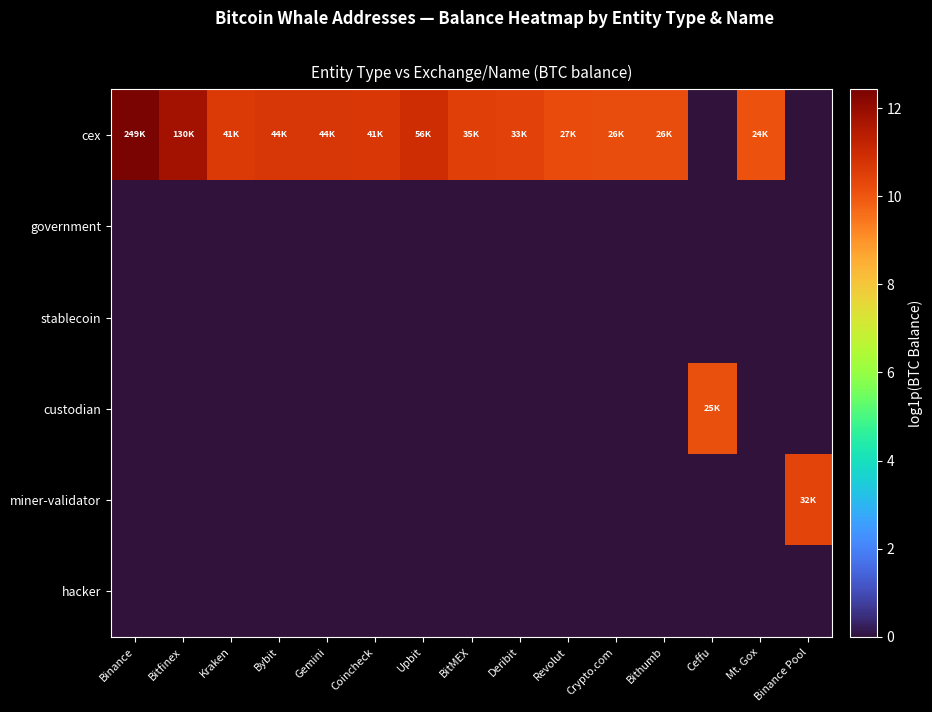

Which category has the highest value across all series?

Binance